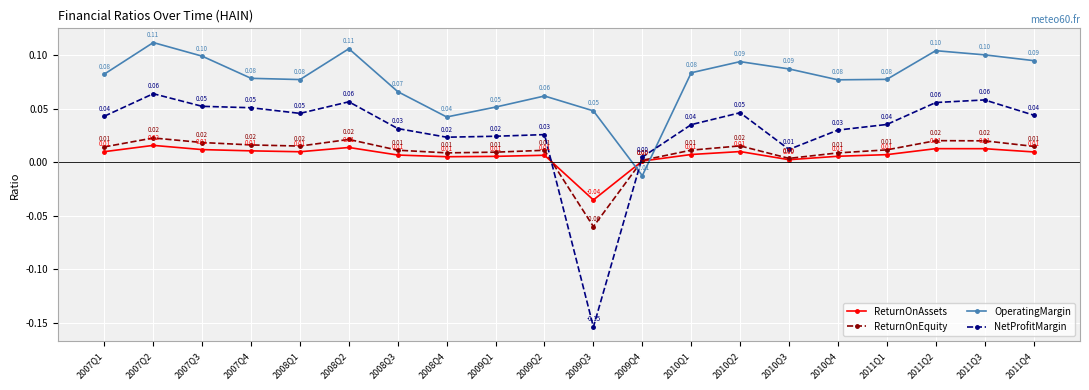

True or false: NetProfitMargin and OperatingMargin intersect in this chart.

True